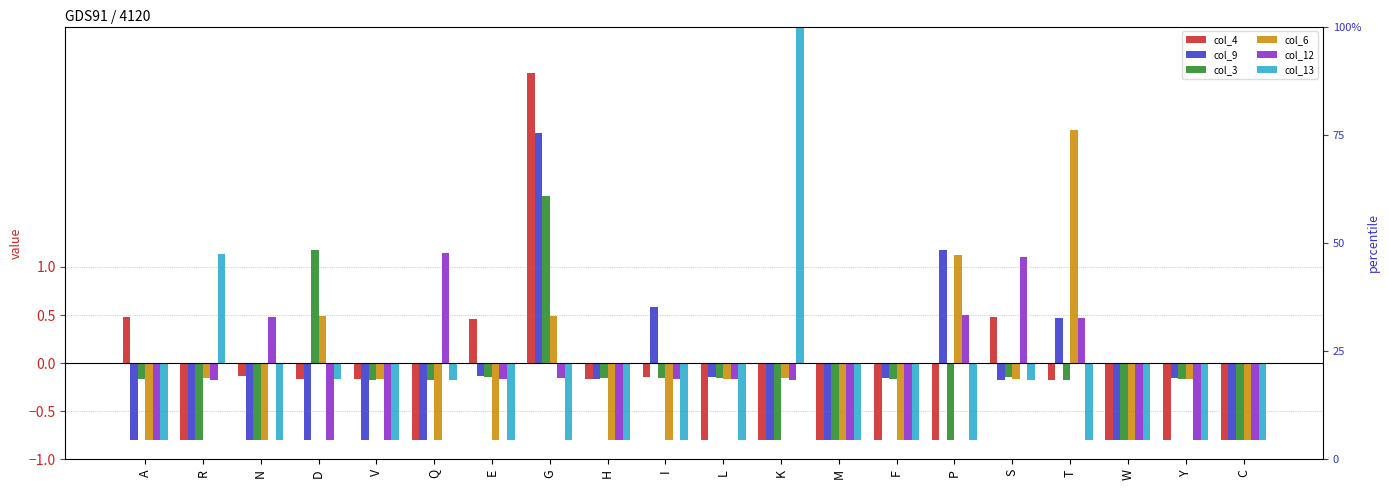

What is the approximate value of col_13 at V?

-0.8